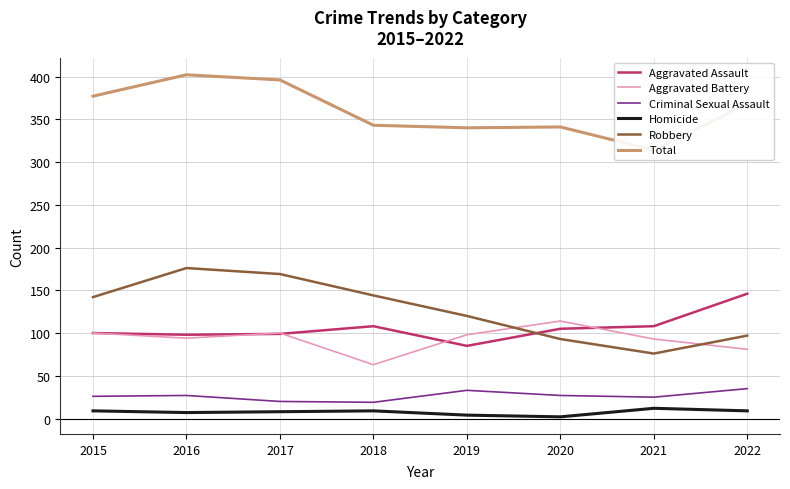

At which category does Homicide reach its first local valley?

2016